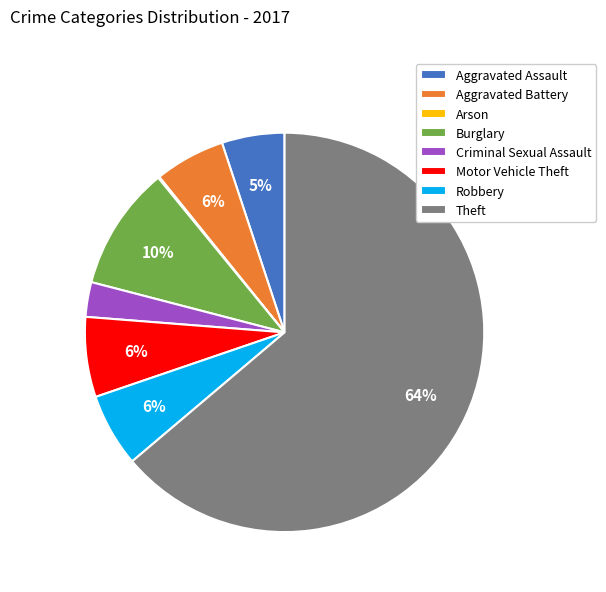

Which category accounts for the majority?

Theft